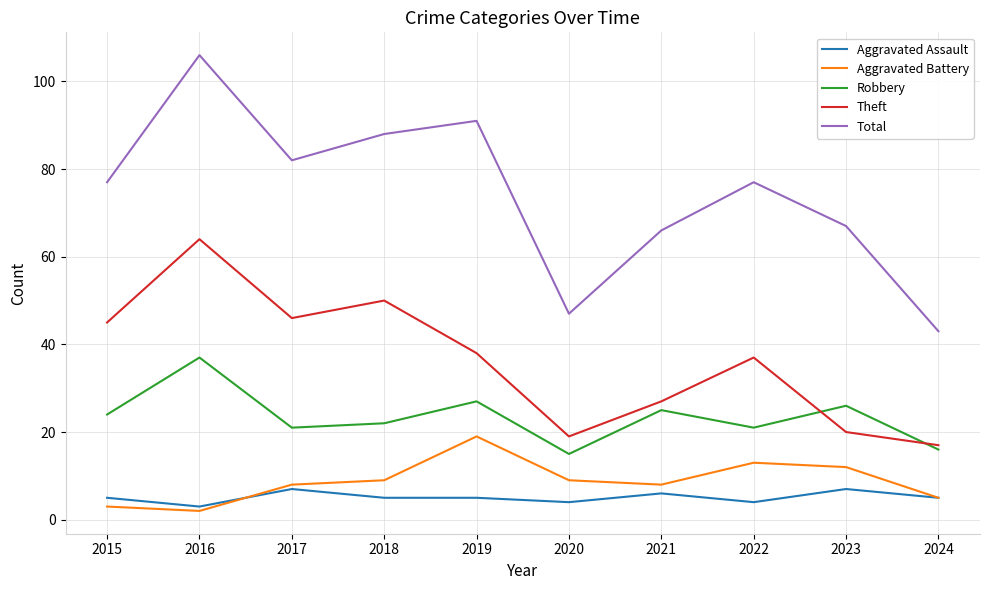

What is the approximate value of Aggravated Assault at 2023?

7